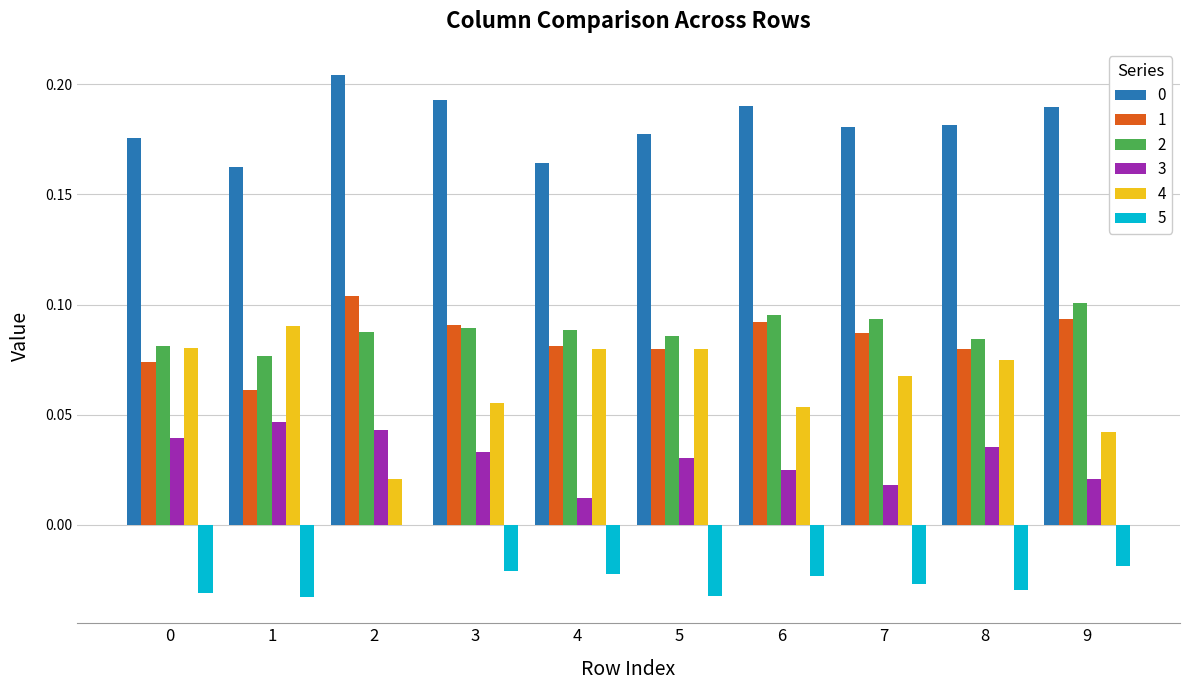

The value of 1 at 4 is 0.1. True or false?

True